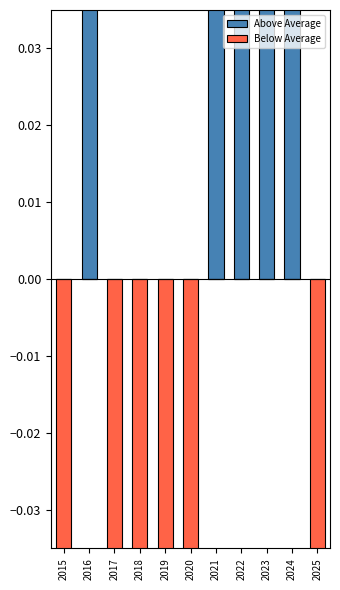

How many bars are there in total?

22